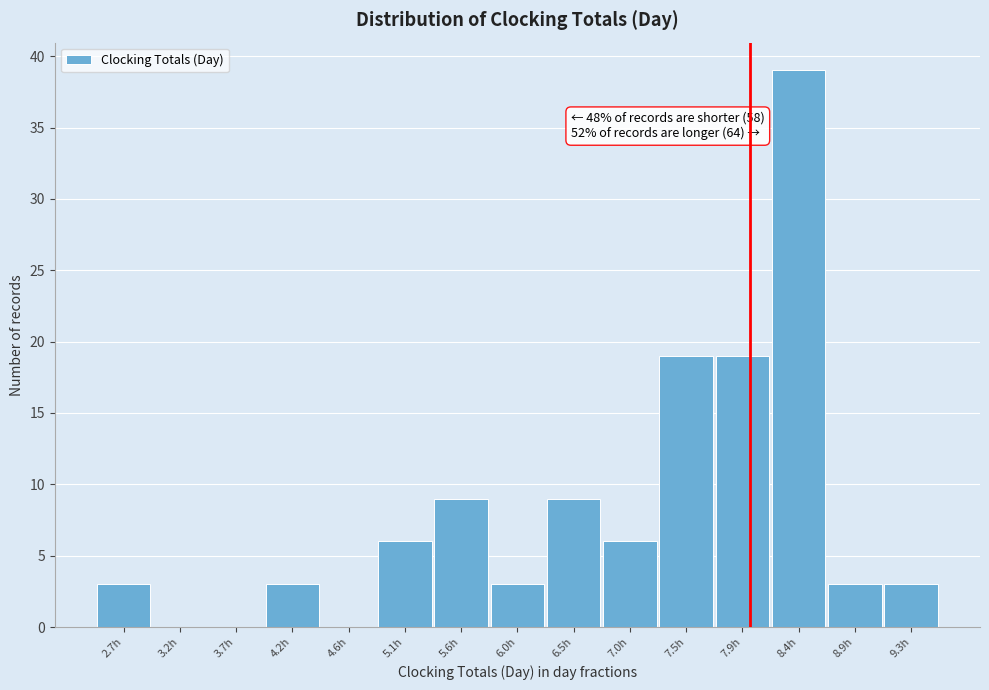

Over which range of the x-axis is the bar tallest?

8.15 to 8.65